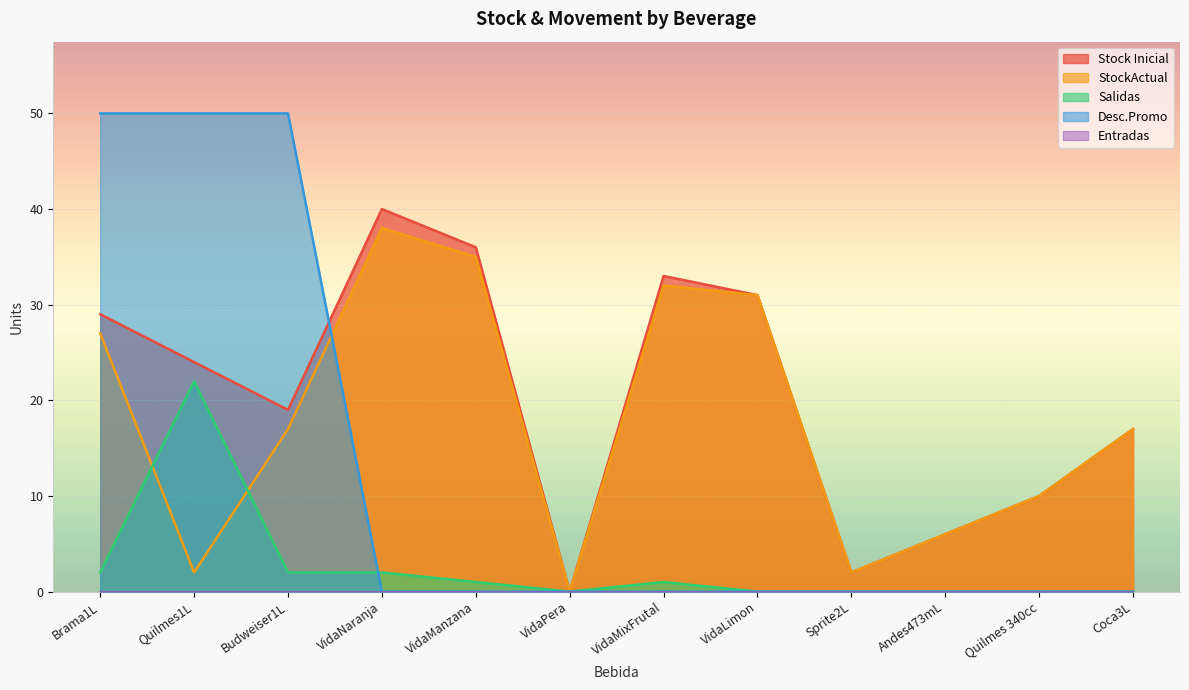

What is the maximum value for StockActual?

38